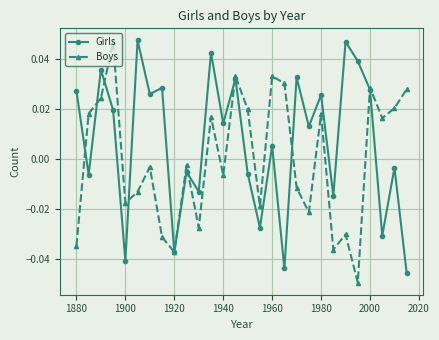

Which series has the largest total across all categories?

Girls